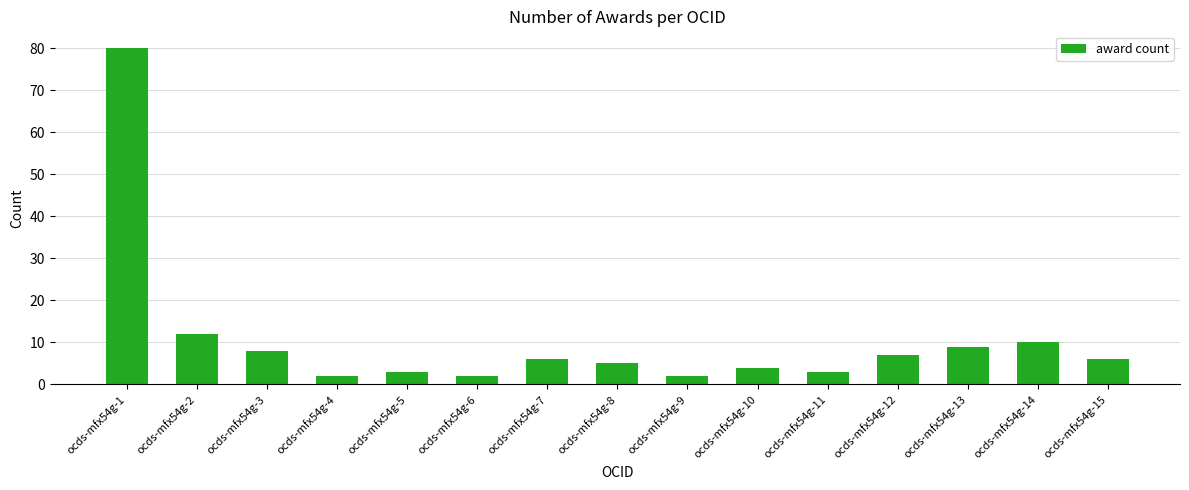

What is the change in value from ocds-mfx54g-9 to ocds-mfx54g-15?

+4